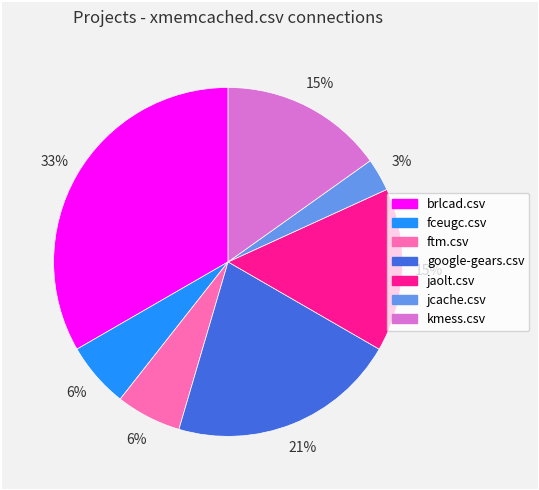

Does any single category account for the majority?

No